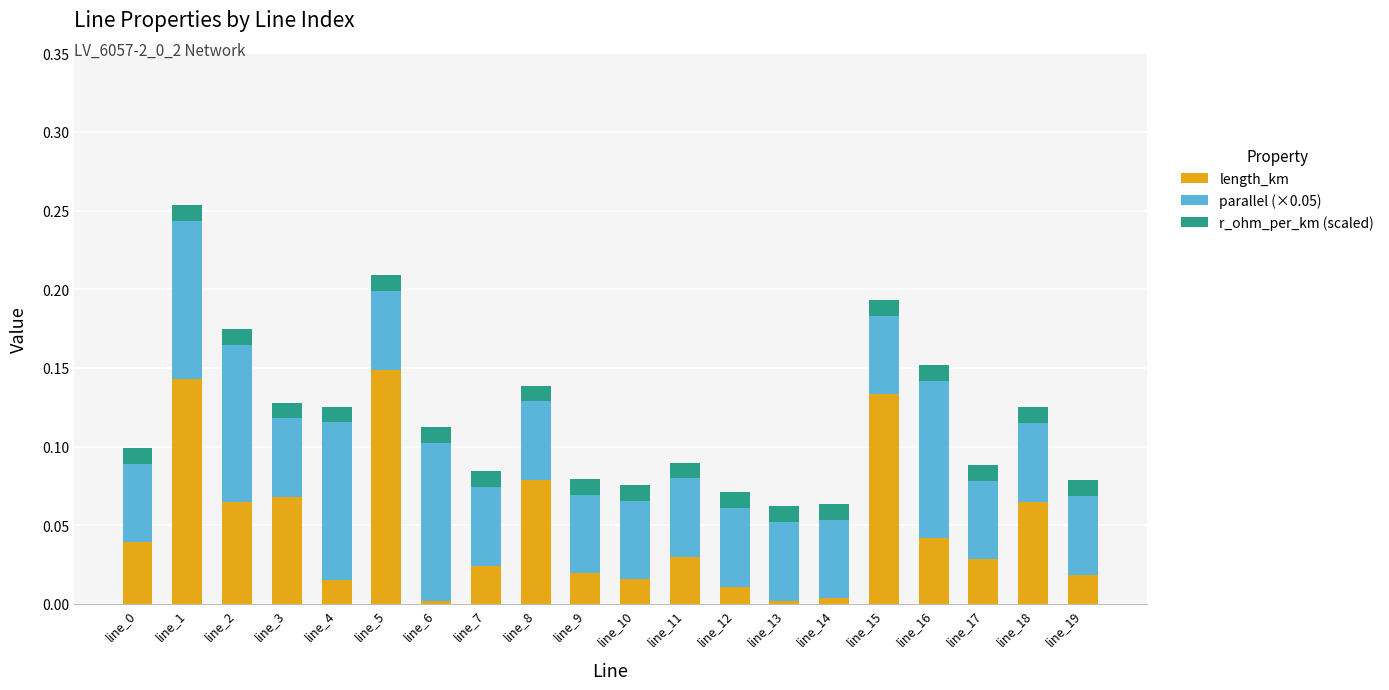

The value of length_km at line_9 is 0.0. True or false?

True